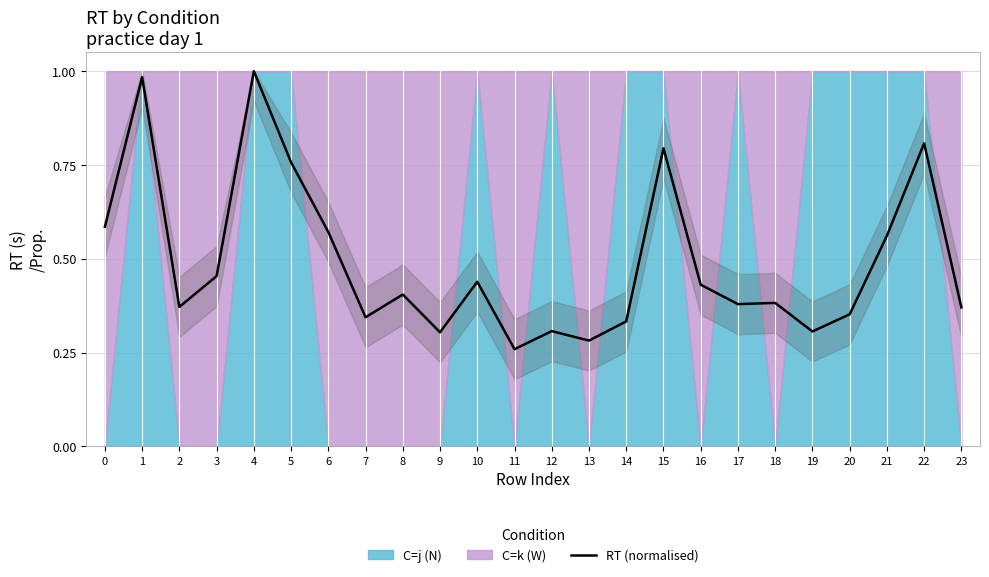

Read the value at 7.

0.3